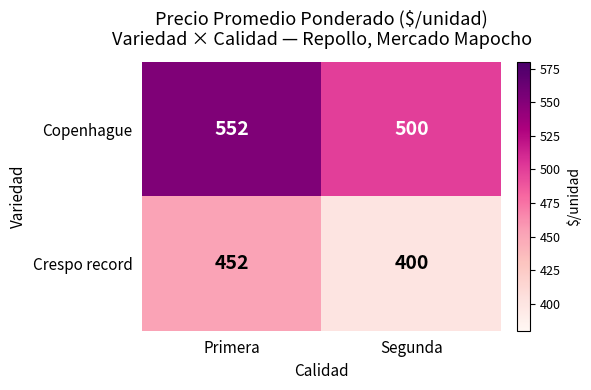

Read the Copenhague value at Primera, to the nearest 5.

550